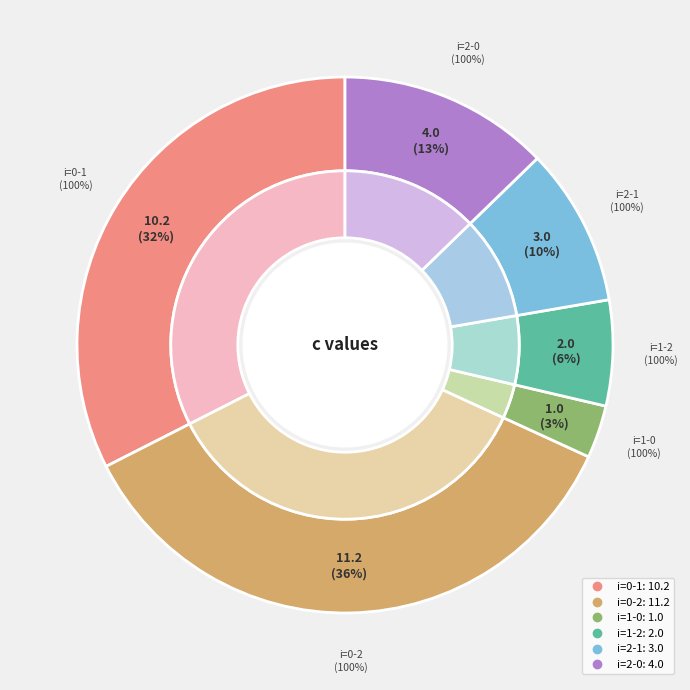

What is the largest slice in the pie chart?

0-2